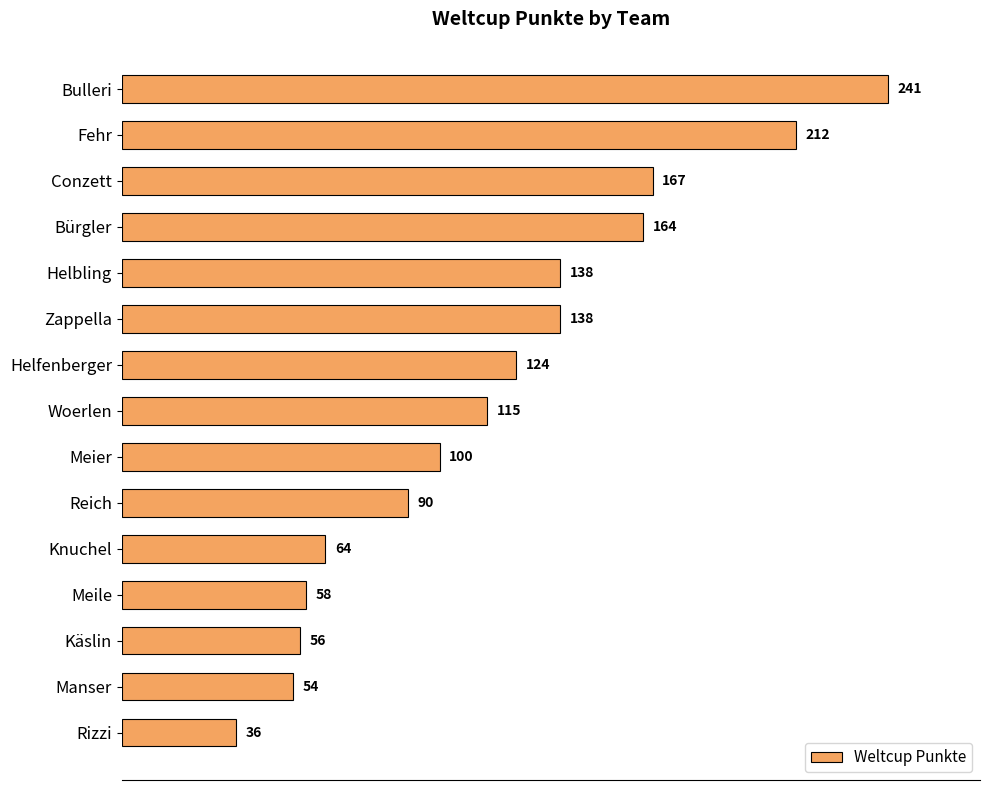

What is the sum of the values at Rizzi and Knuchel?

100